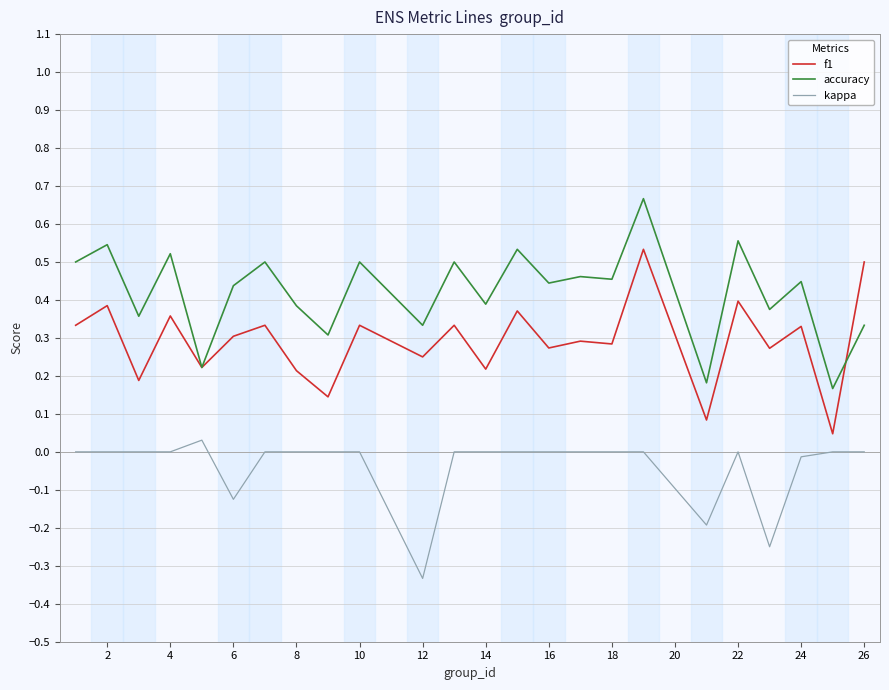

Which series has the largest total across all categories?

accuracy